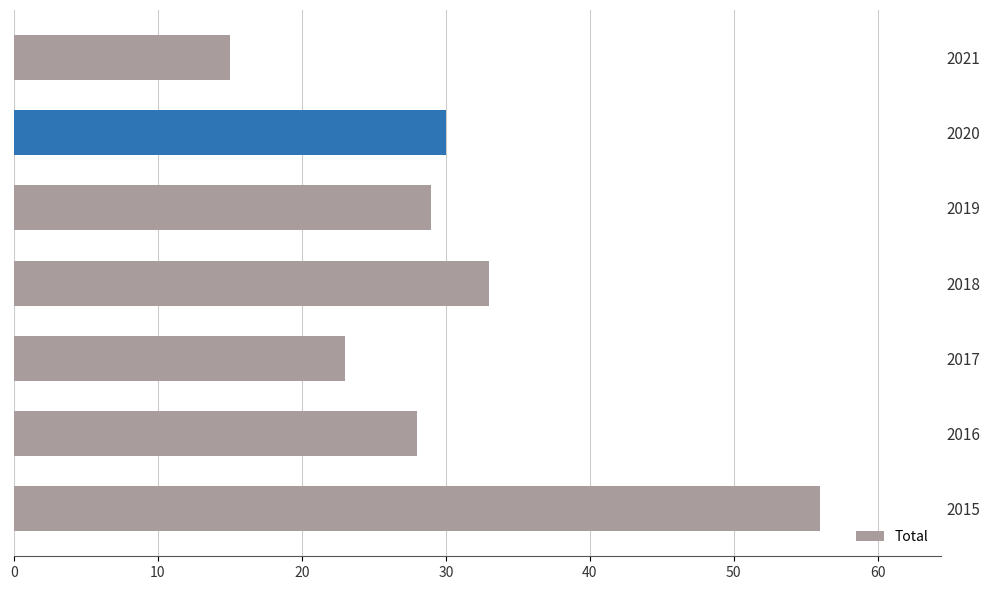

Reading top to bottom, what are all the values shown in this chart?

15	30	29	33	23	28	56